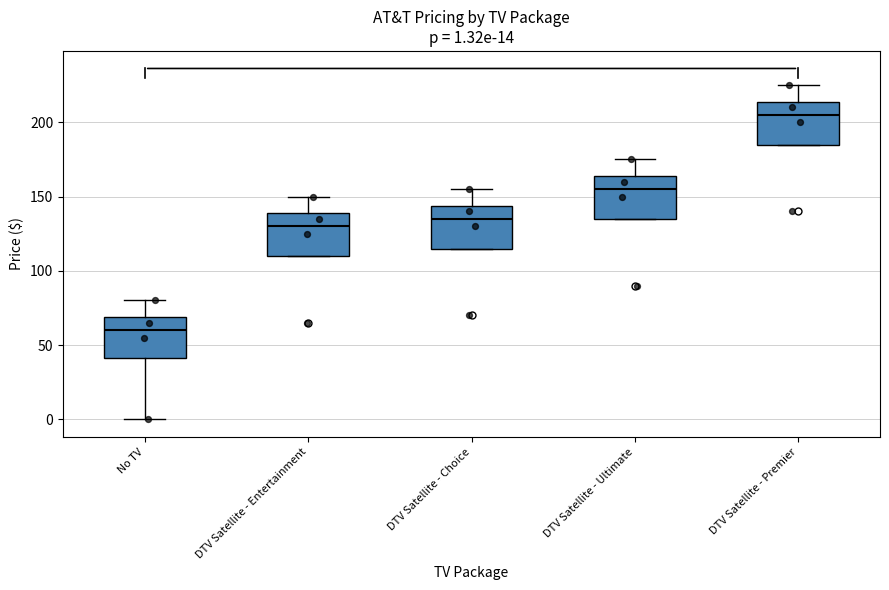

Which box has the lowest median line?

No TV